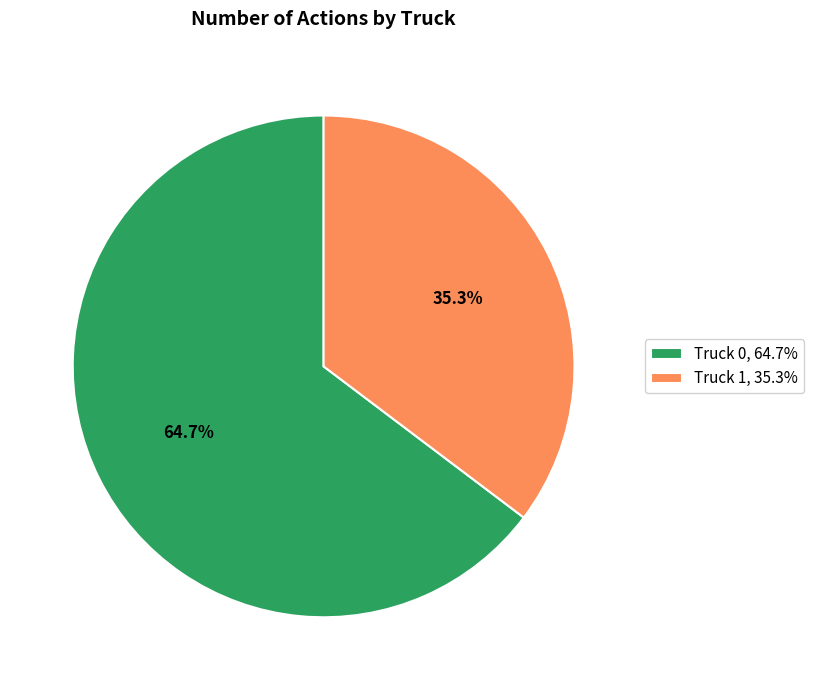

To the nearest percent, what is the combined percentage of Truck 0 and Truck 1?

100%